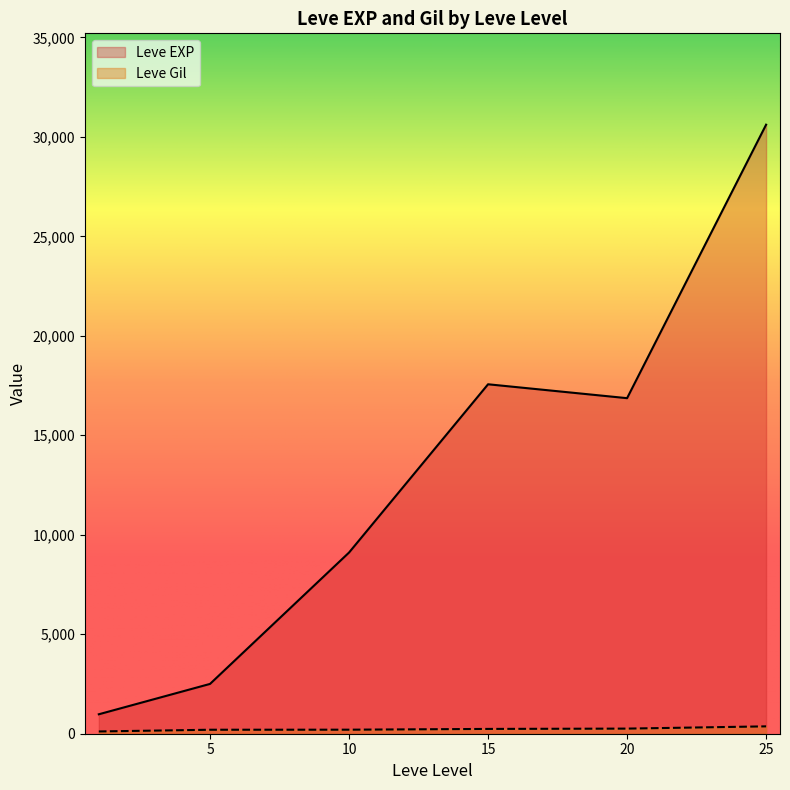

What value does the Leve EXP series have at 25?

30610.0